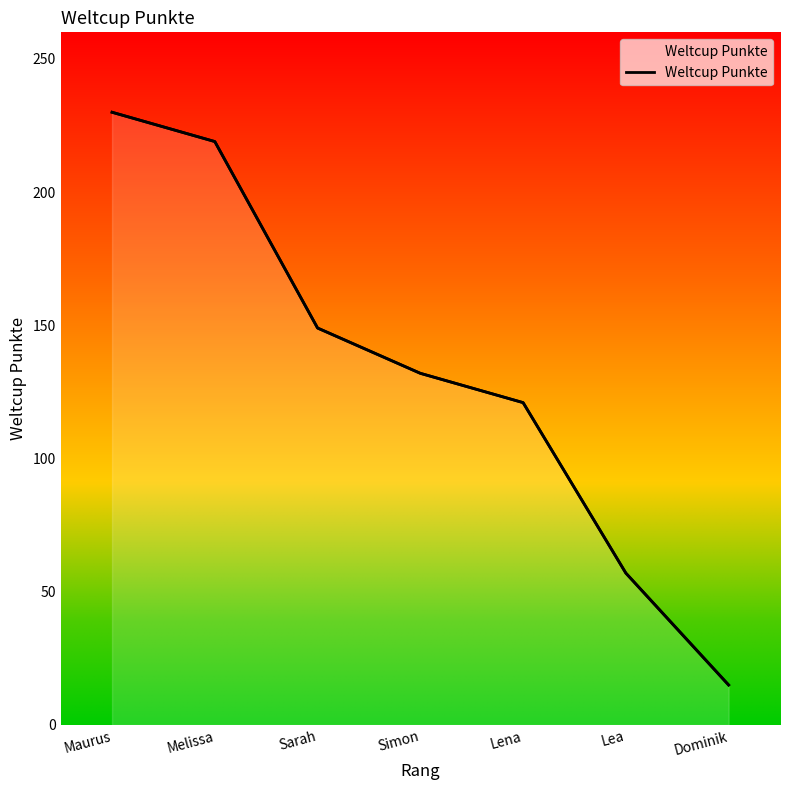

What is the smallest value displayed?

15